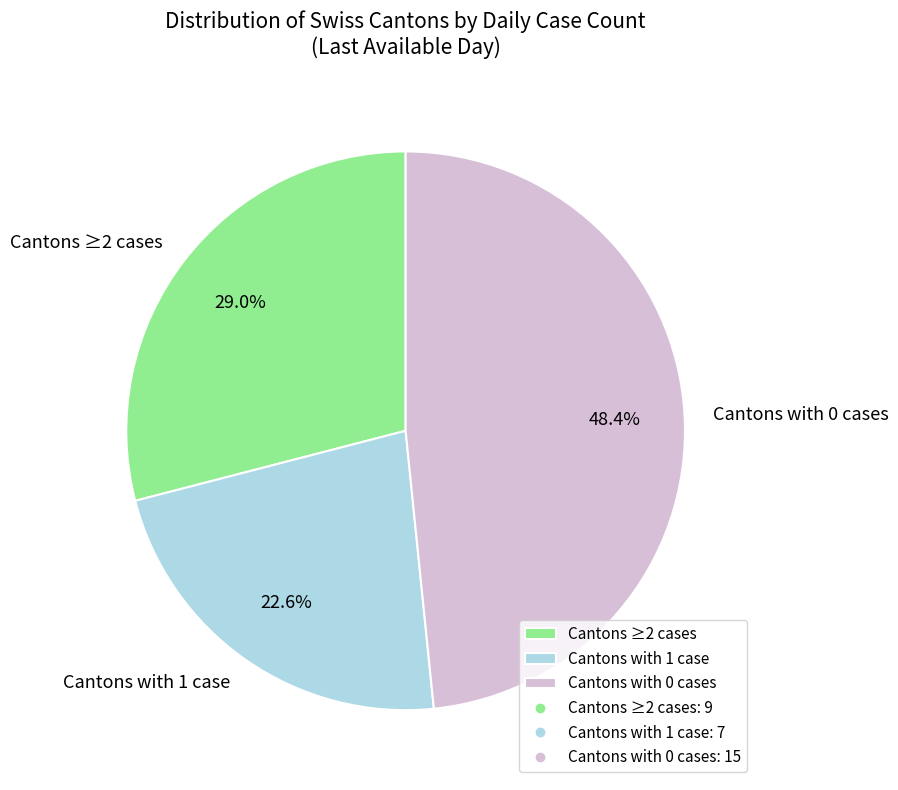

Count the number of slices in the pie.

3